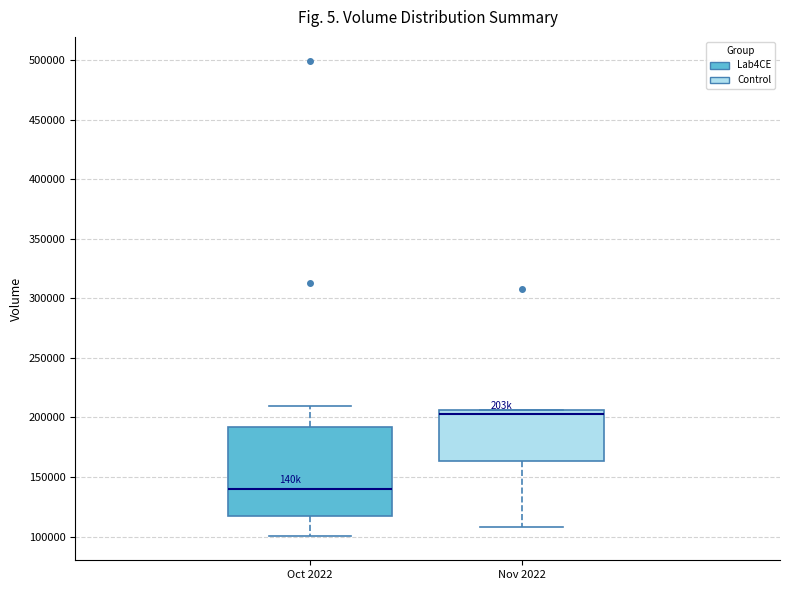

Which box's median line is the lowest?

Oct 2022